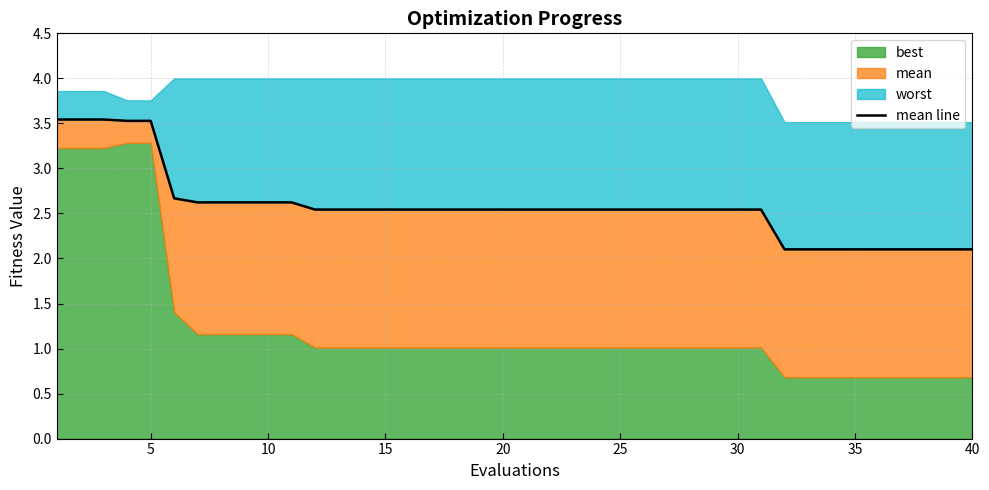

How many lines are shown in the chart?

1